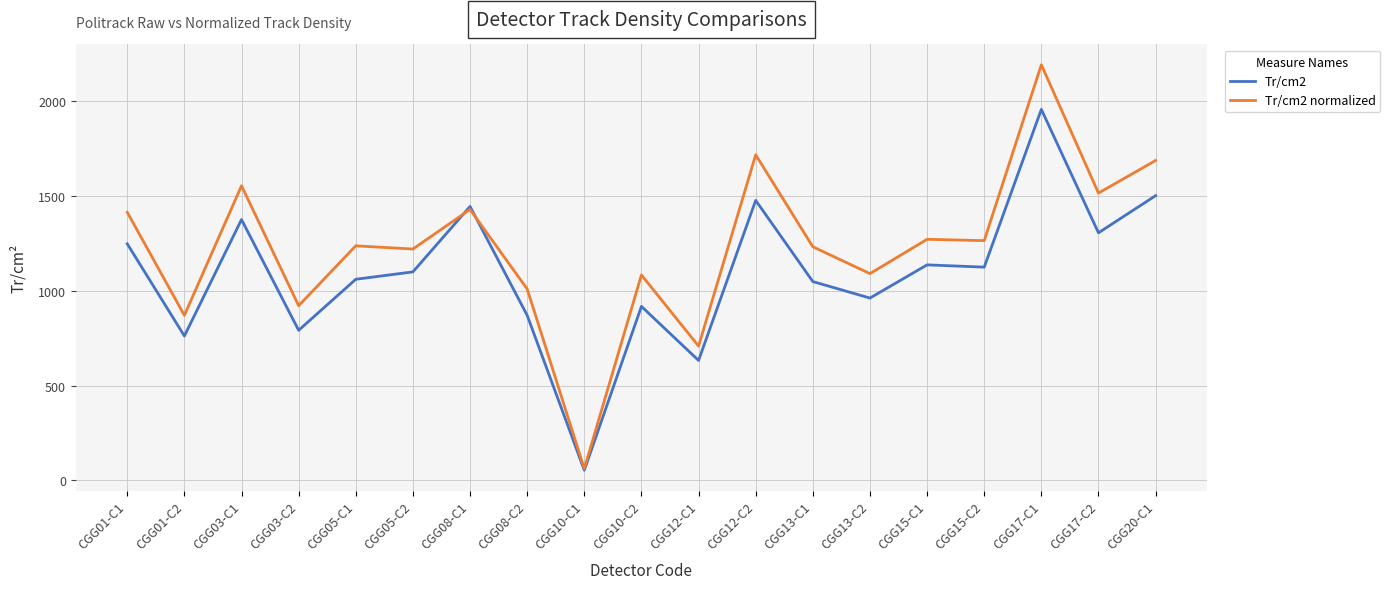

The Tr/cm2 series shows 1006.1 at CGG01-C2. True or false?

False